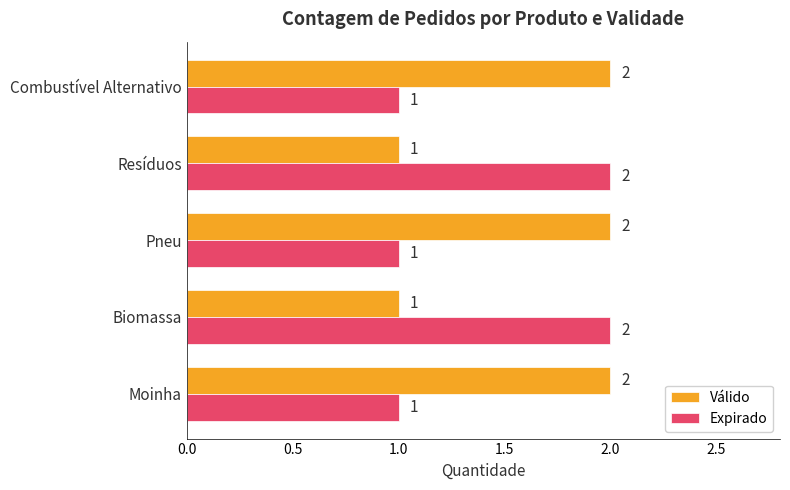

How many data points does each series have?

5